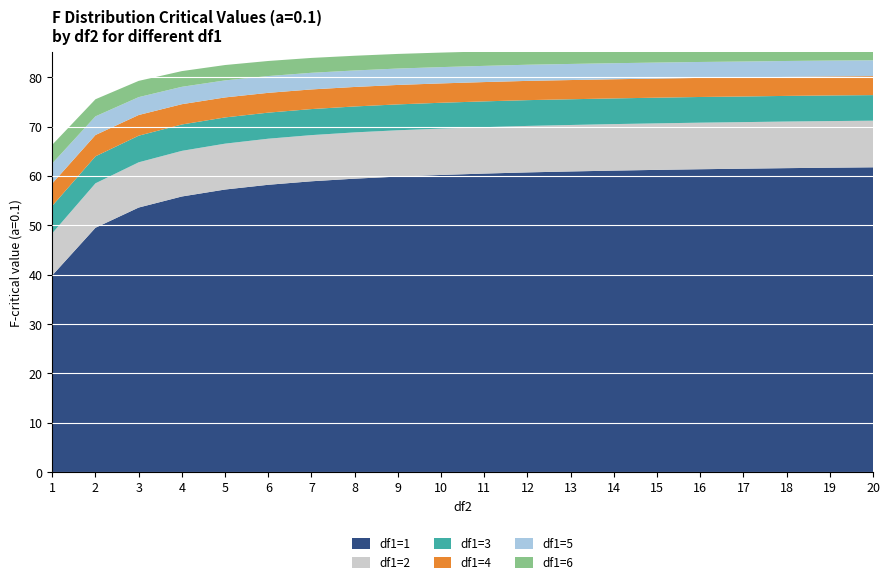

Reading left to right, what are all the values shown in this chart?

df1=1: 1=39.9	2=49.5	3=53.6	4=55.8	5=57.2	6=58.2	7=58.9	8=59.4	9=59.9	10=60.2	11=60.5	12=60.7	13=60.9	14=61.1	15=61.2	16=61.4	17=61.5	18=61.6	19=61.7	20=61.7
df1=2: 1=8.5	2=9.0	3=9.2	4=9.2	5=9.3	6=9.3	7=9.3	8=9.4	9=9.4	10=9.4	11=9.4	12=9.4	13=9.4	14=9.4	15=9.4	16=9.4	17=9.4	18=9.4	19=9.4	20=9.4
df1=3: 1=5.5	2=5.5	3=5.4	4=5.3	5=5.3	6=5.3	7=5.3	8=5.2	9=5.2	10=5.2	11=5.2	12=5.2	13=5.2	14=5.2	15=5.2	16=5.2	17=5.2	18=5.2	19=5.2	20=5.2
df1=4: 1=4.5	2=4.3	3=4.2	4=4.1	5=4.0	6=4.0	7=4.0	8=4.0	9=3.9	10=3.9	11=3.9	12=3.9	13=3.9	14=3.9	15=3.9	16=3.9	17=3.9	18=3.9	19=3.9	20=3.8
df1=5: 1=4.1	2=3.8	3=3.6	4=3.5	5=3.5	6=3.4	7=3.4	8=3.3	9=3.3	10=3.3	11=3.3	12=3.3	13=3.3	14=3.2	15=3.2	16=3.2	17=3.2	18=3.2	19=3.2	20=3.2
df1=6: 1=3.8	2=3.5	3=3.3	4=3.2	5=3.1	6=3.0	7=3.0	8=3.0	9=3.0	10=2.9	11=2.9	12=2.9	13=2.9	14=2.9	15=2.9	16=2.9	17=2.9	18=2.9	19=2.8	20=2.8